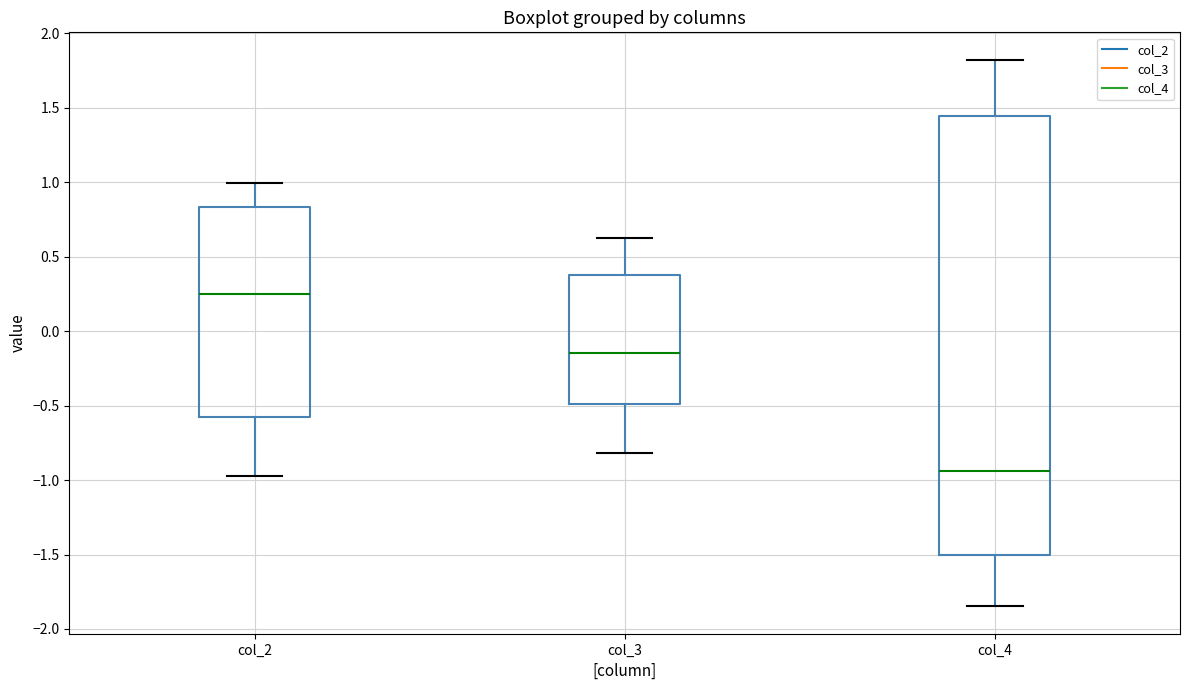

Where does the lower whisker of the box for col_3 end on the y-axis? The values are not printed on the chart, so give them approximately, as read against the axis.

-0.80